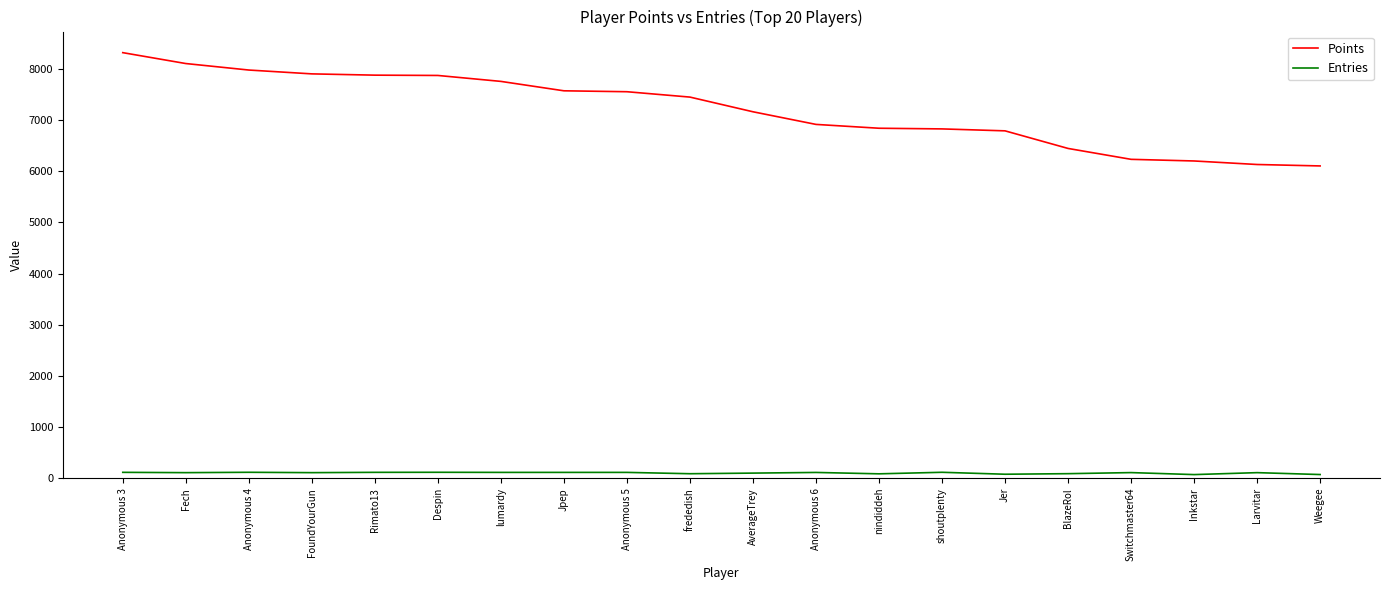

What is the lowest value of the Entries series?

71